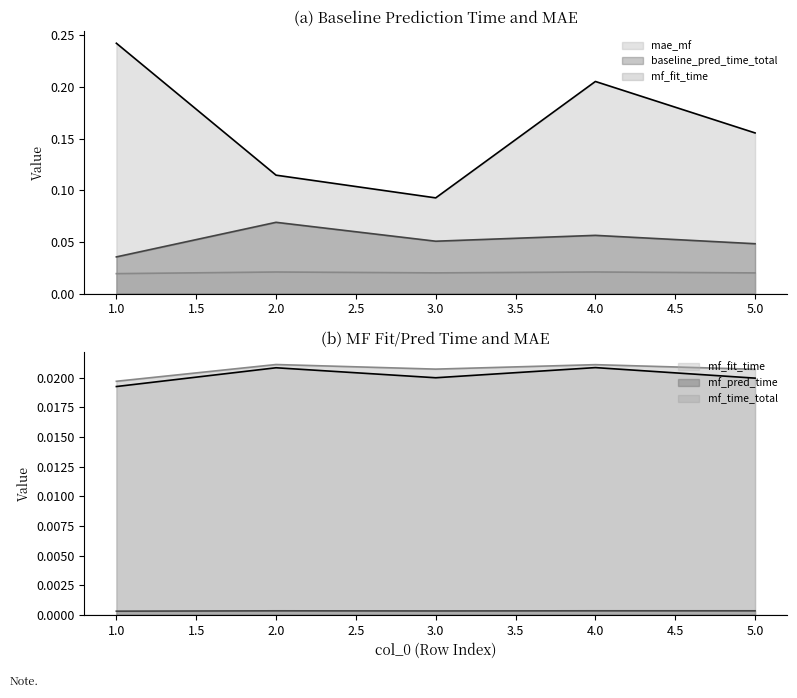

How many mf_fit_time values are between 0 and 1?

5